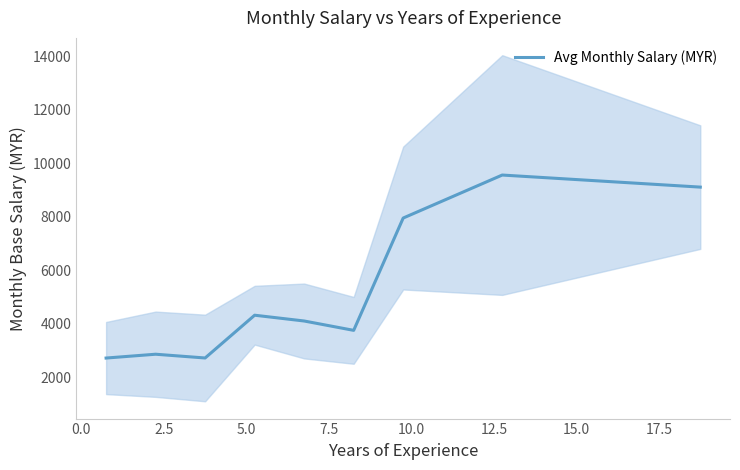

Does the chart have visible grid lines?

No